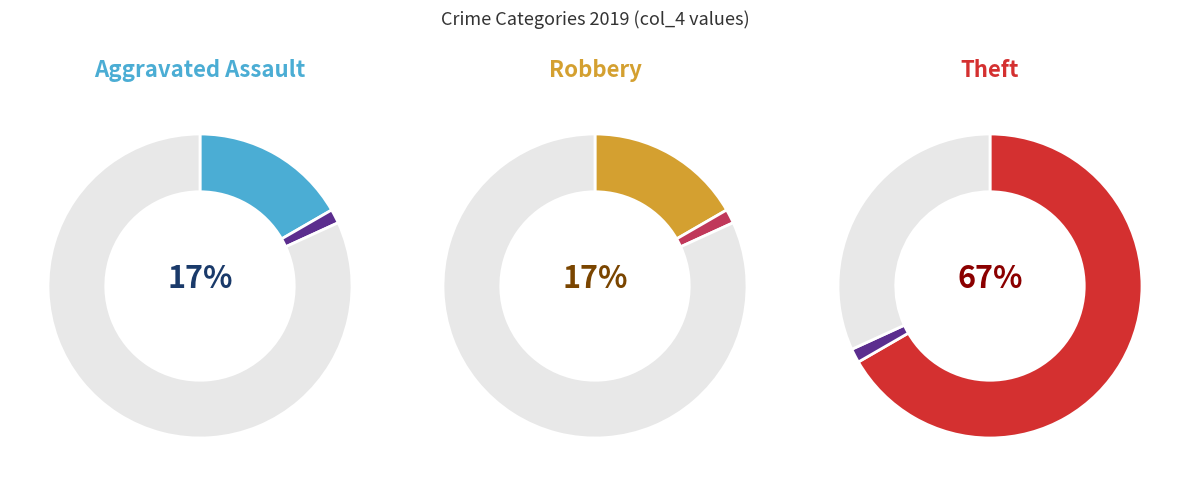

Between Aggravated Assault and Theft, which is larger?

Theft